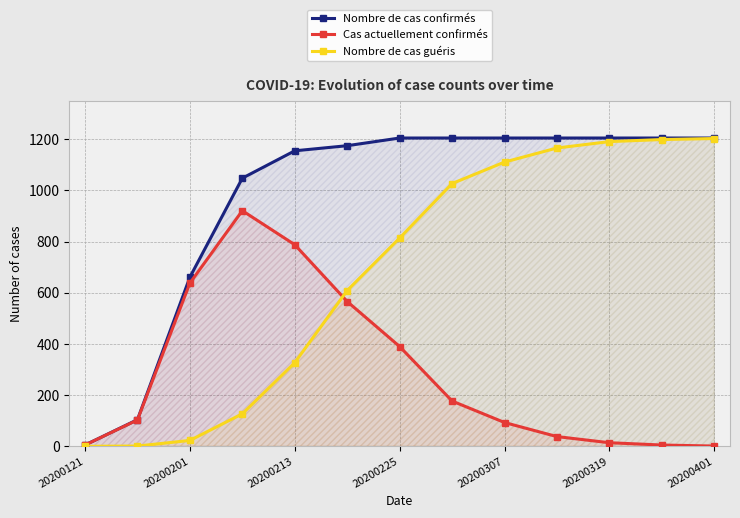

Which series has the largest range (max minus min)?

Nombre de cas guéris